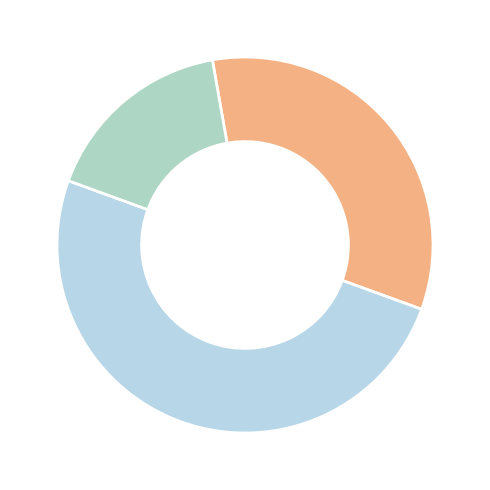

Count the number of slices in the pie.

3